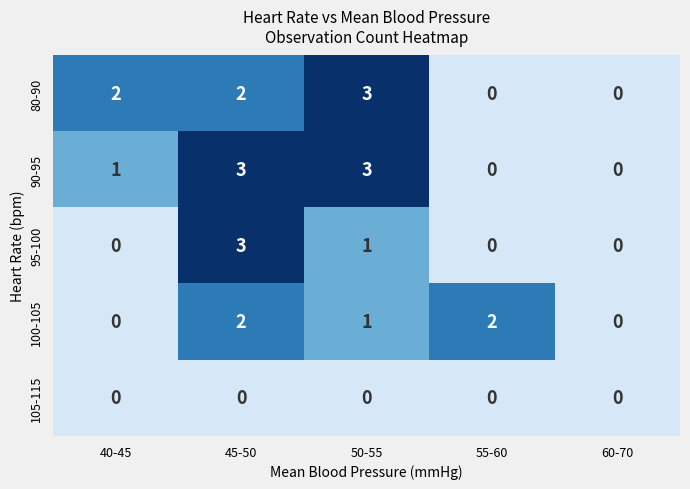

At how many categories does at least one series exceed 1?

4